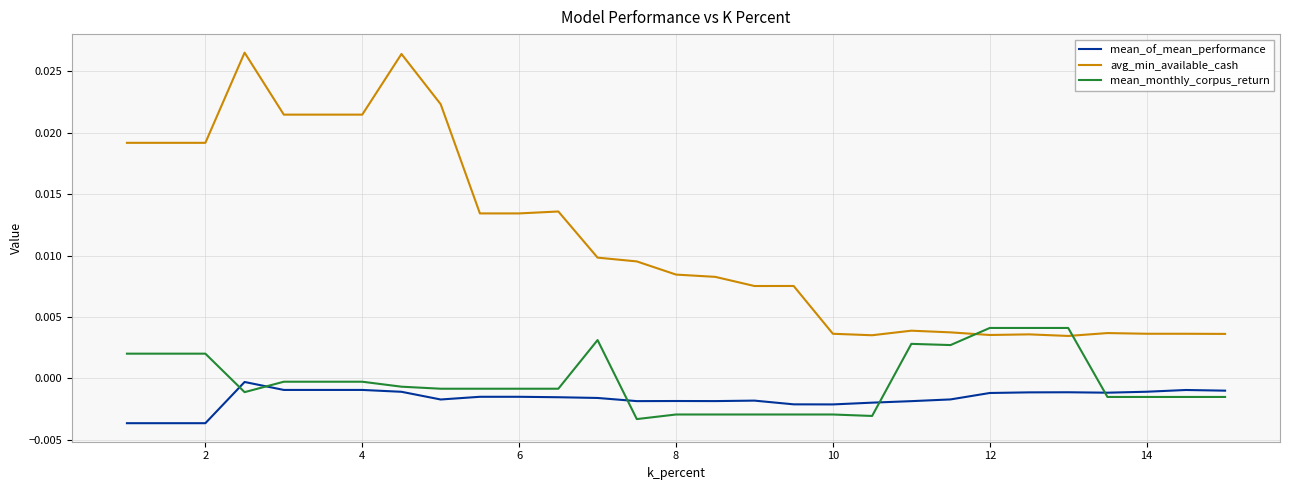

Rank the series by their maximum value, from highest to lowest.

avg_min_available_cash, mean_monthly_corpus_return, mean_of_mean_performance